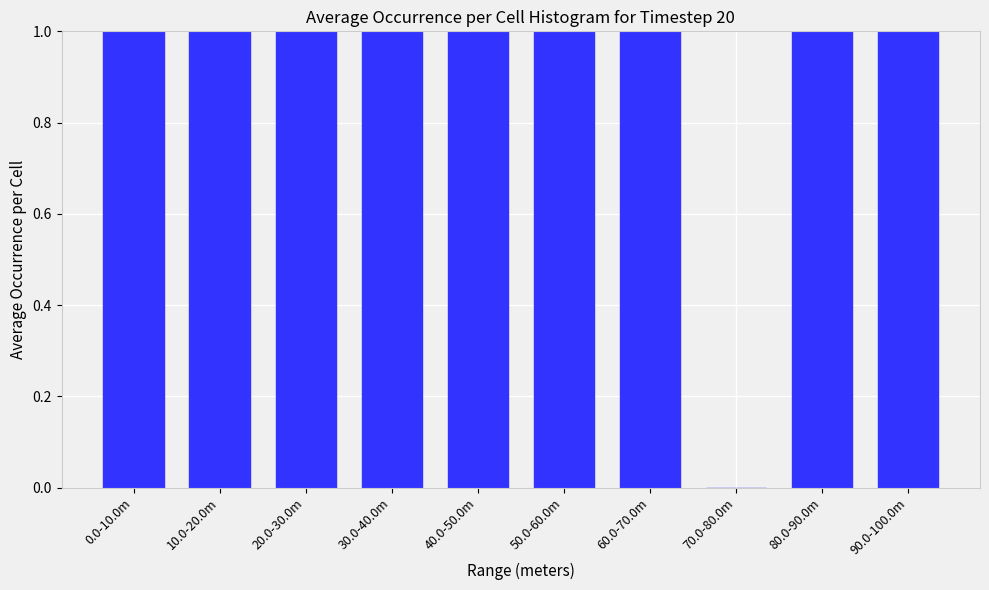

Reading left to right, what are all the values shown in this chart?

0.0-10.0m=1	10.0-20.0m=1	20.0-30.0m=1	30.0-40.0m=1	40.0-50.0m=1	50.0-60.0m=1	60.0-70.0m=1	70.0-80.0m=0	80.0-90.0m=1	90.0-100.0m=1